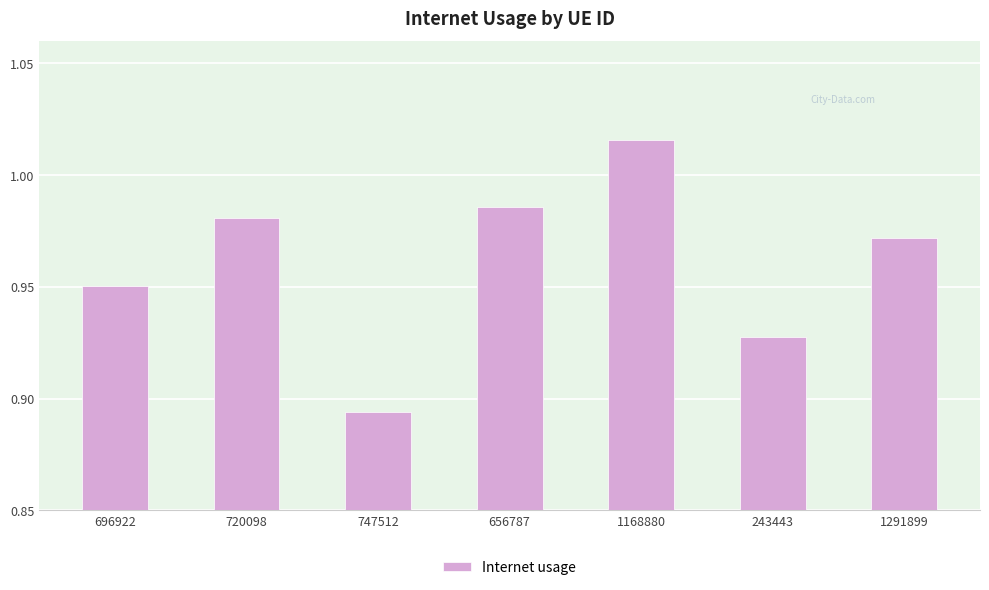

Which category has the lowest value across all series?

747512